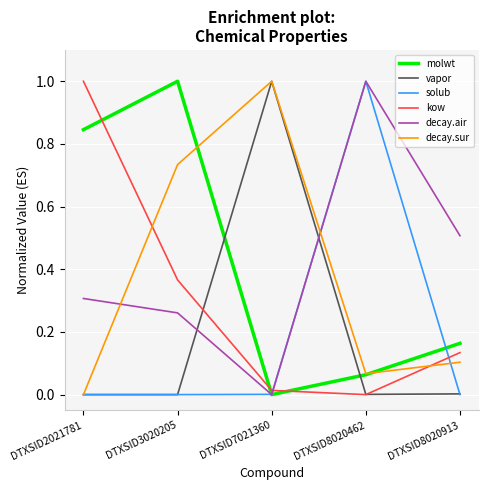

True or false: solub has a value of 0.0 at DTXSID3020205.

True